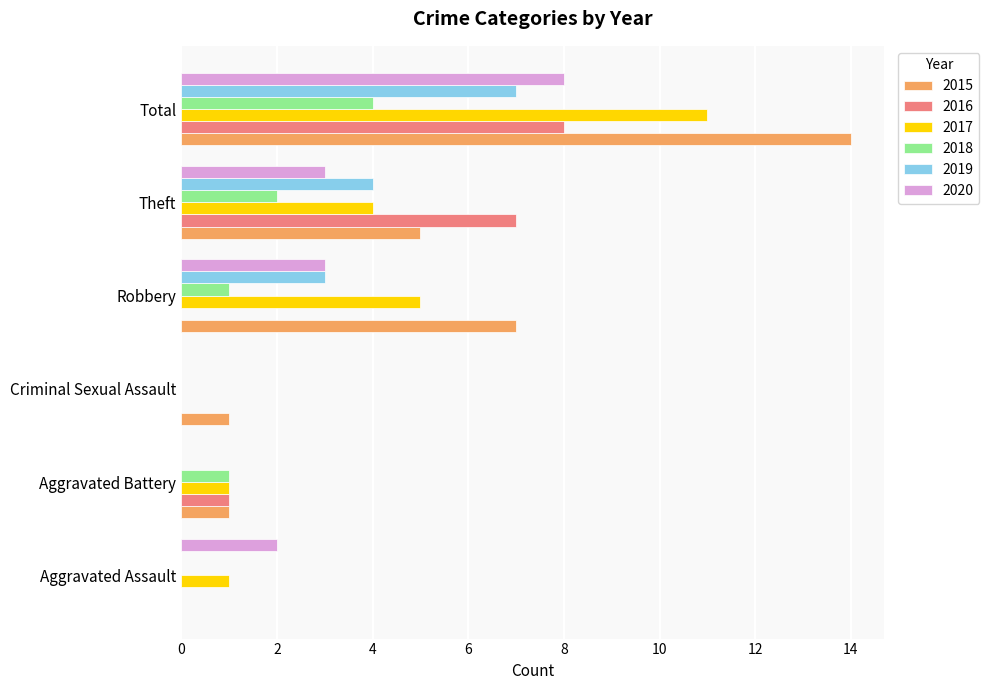

At which category does the chart reach its peak across all series?

Total